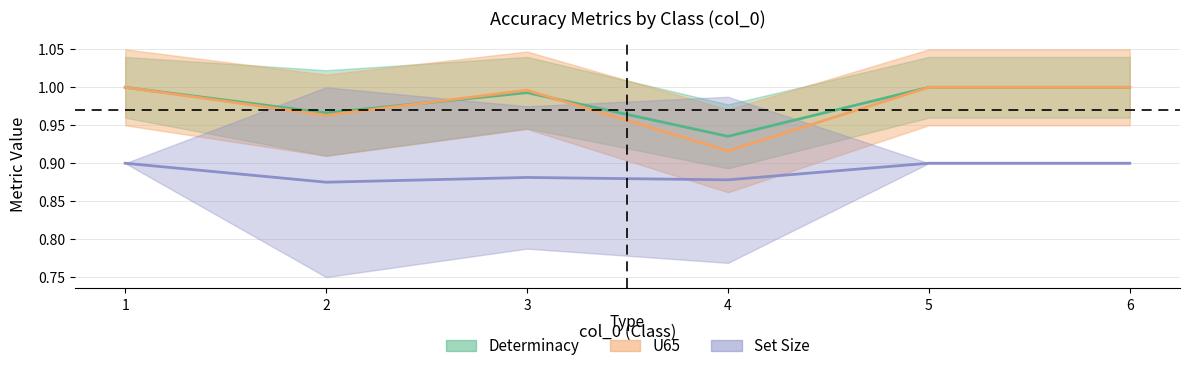

Is it true that Set Size equals 0.9 at 6?

True